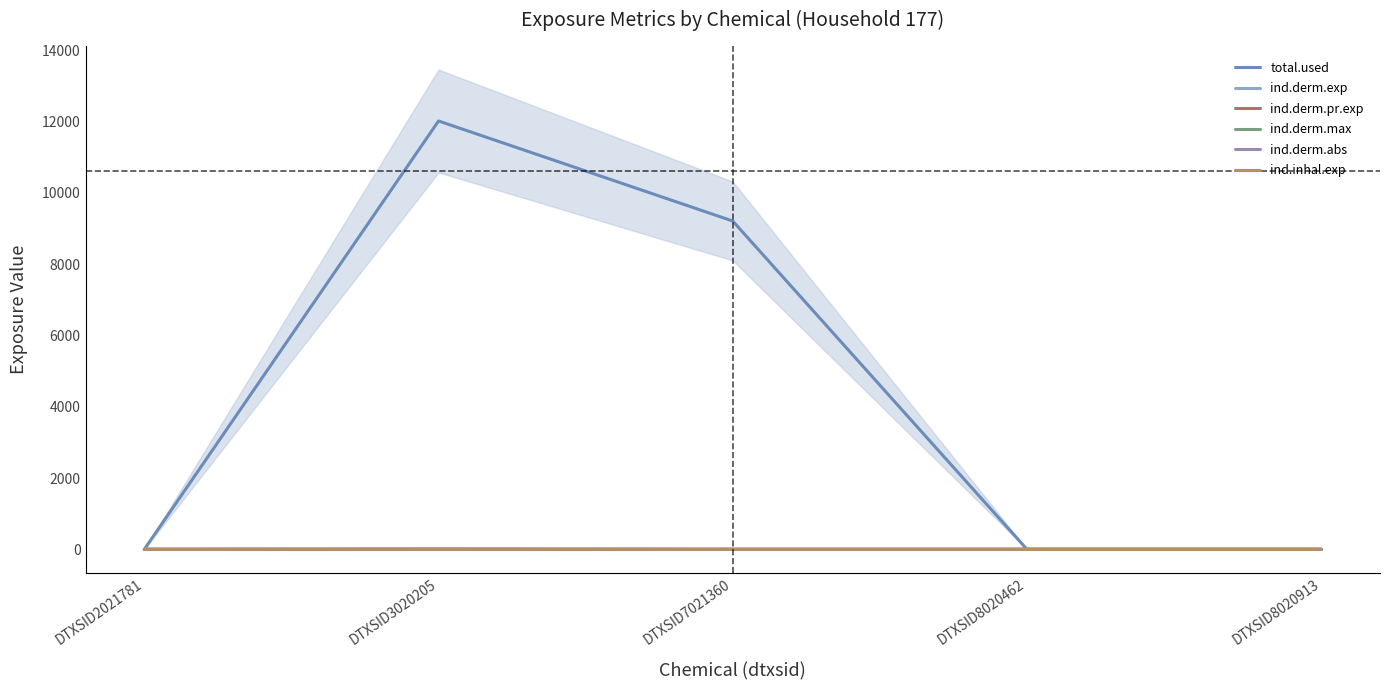

How many values in the ind.derm.exp series exceed 0?

2